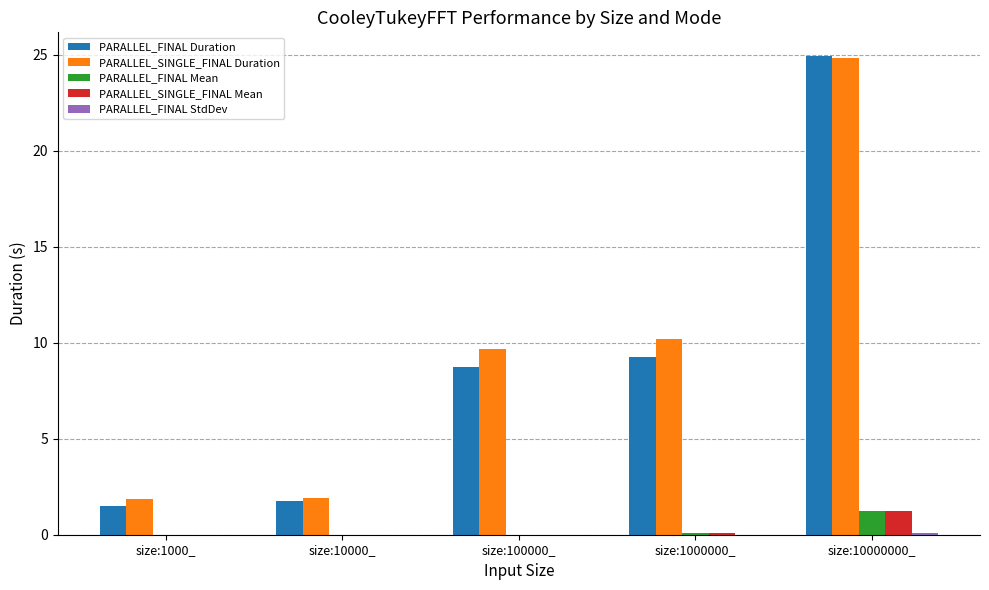

What is the highest value of the PARALLEL_FINAL Duration series?

24.9